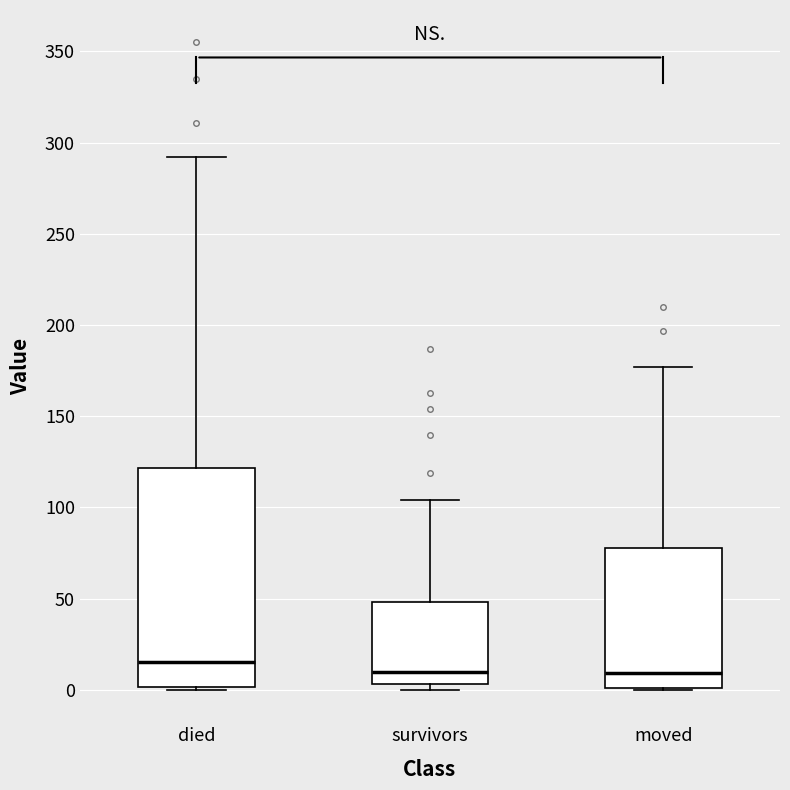

Where does the median line of the box for died sit on the y-axis? The values are not printed on the chart, so give them approximately, as read against the axis.

15